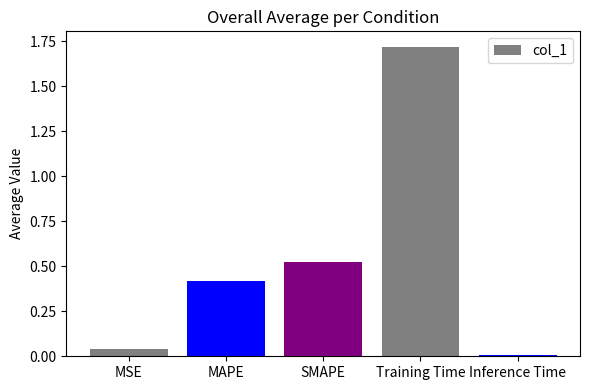

True or false: the data shows 0.0 at MSE.

True